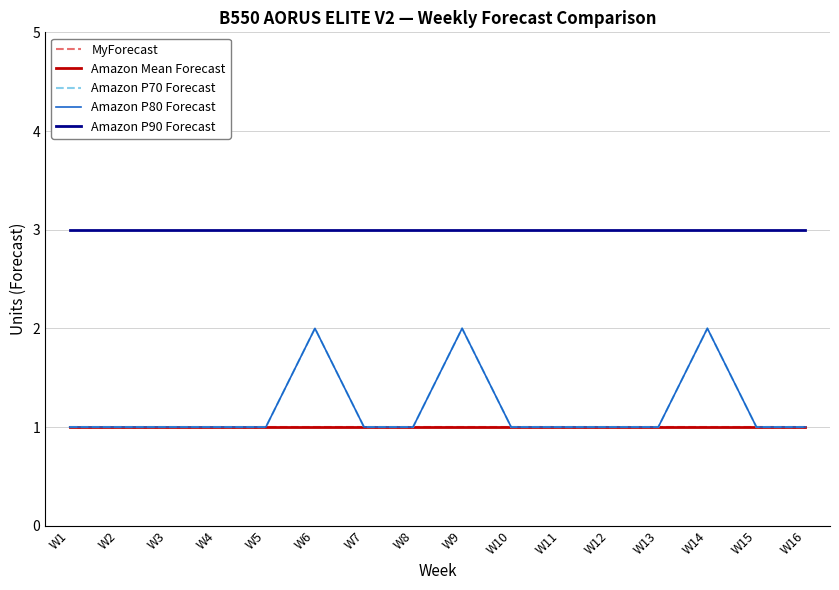

Reading left to right, what are all the values shown in this chart?

MyForecast: 1	1	1	1	1	1	1	1	1	1	1	1	1	1	1	1
Amazon Mean Forecast: 1	1	1	1	1	1	1	1	1	1	1	1	1	1	1	1
Amazon P70 Forecast: 1	1	1	1	1	2	1	1	2	1	1	1	1	2	1	1
Amazon P80 Forecast: 1	1	1	1	1	2	1	1	2	1	1	1	1	2	1	1
Amazon P90 Forecast: 3	3	3	3	3	3	3	3	3	3	3	3	3	3	3	3